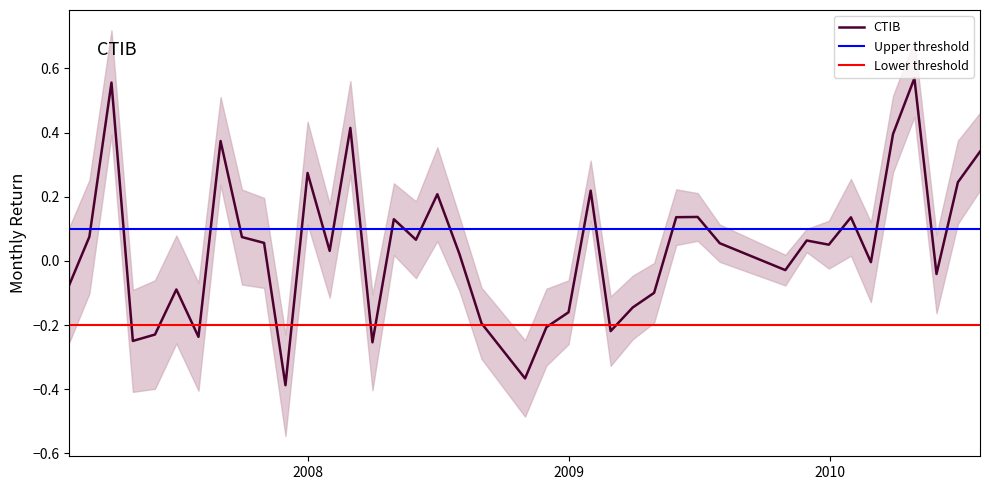

Reading left to right, list all the values displayed in this chart.

2007-01-31=-0.1	2007-02-28=0.1	2007-03-31=0.6	2007-04-30=-0.2	2007-05-31=-0.2	2007-06-30=-0.1	2007-07-31=-0.2	2007-08-31=0.4	2007-09-30=0.1	2007-10-31=0.1	2007-11-30=-0.4	2007-12-31=0.3	2008-01-31=0.0	2008-02-29=0.4	2008-03-31=-0.3	2008-04-30=0.1	2008-05-31=0.1	2008-06-30=0.2	2008-07-31=0.0	2008-08-31=-0.2	2008-10-31=-0.4	2008-11-30=-0.2	2008-12-31=-0.2	2009-01-31=0.2	2009-02-28=-0.2	2009-03-31=-0.1	2009-04-30=-0.1	2009-05-31=0.1	2009-06-30=0.1	2009-07-31=0.1	2009-10-31=-0.0	2009-11-30=0.1	2009-12-31=0.1	2010-01-31=0.1	2010-02-28=-0.0	2010-03-31=0.4	2010-04-30=0.6	2010-05-31=-0.0	2010-06-30=0.2	2010-07-31=0.3